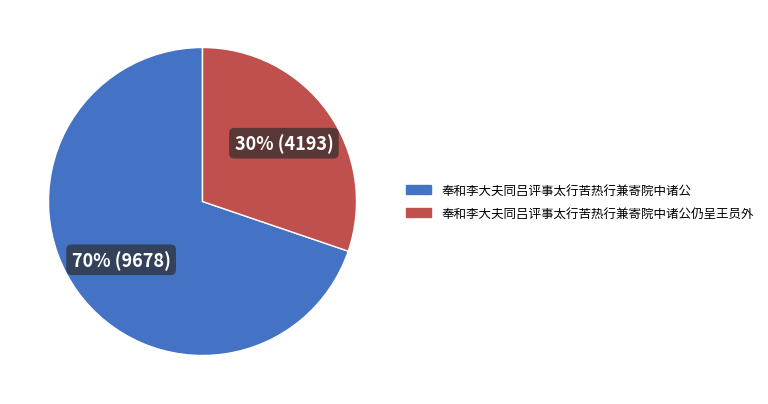

Do 奉和李大夫同吕评事太行苦热行兼寄院中诸公仍呈王员外 and 奉和李大夫同吕评事太行苦热行兼寄院中诸公 together represent more than half of the pie?

Yes